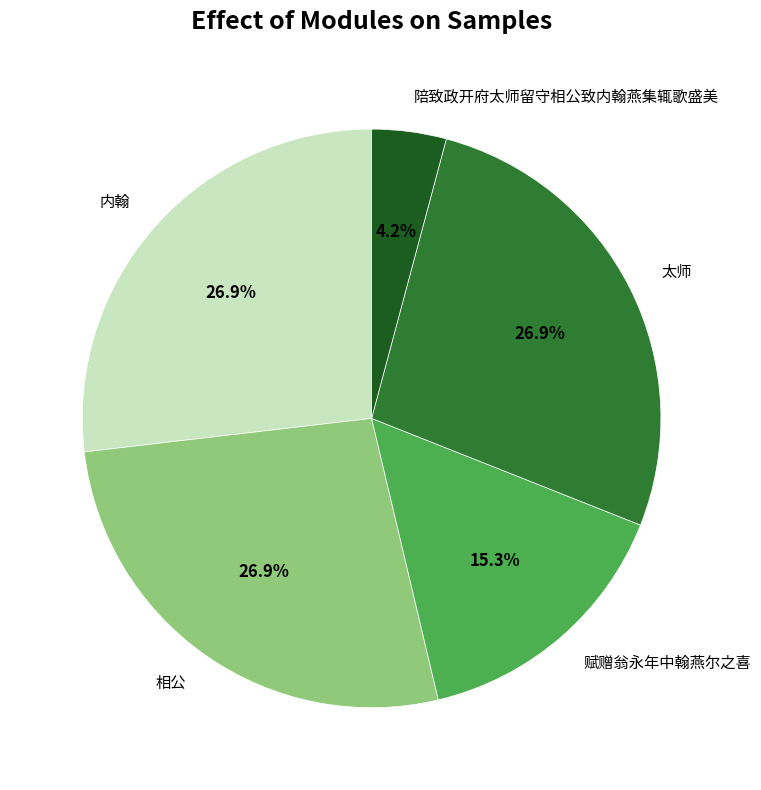

Approximately how many times larger is the value at 陪致政开府太师留守相公致内翰燕集辄歌盛美 compared to 赋赠翁永年中翰燕尔之喜?

0.3